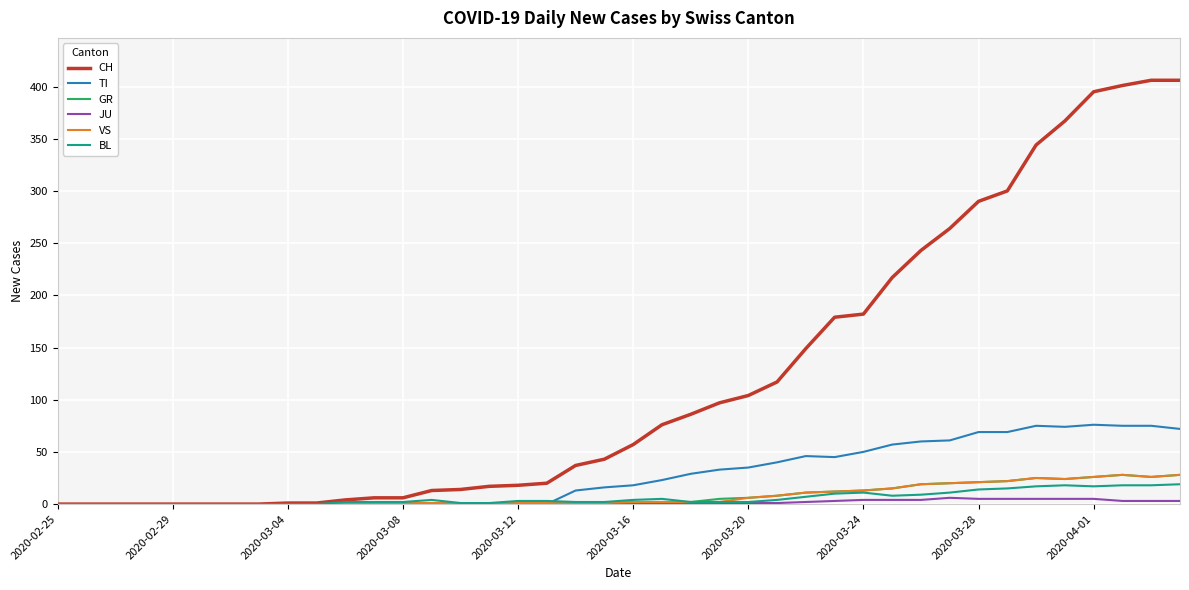

Count the number of data series in this chart.

6